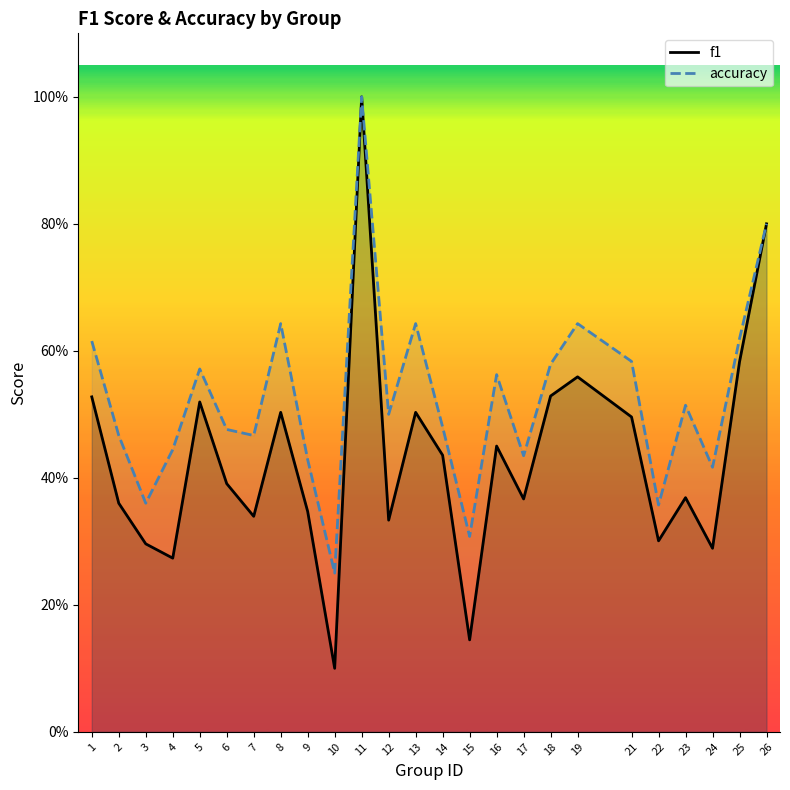

Count the number of data series in this chart.

2